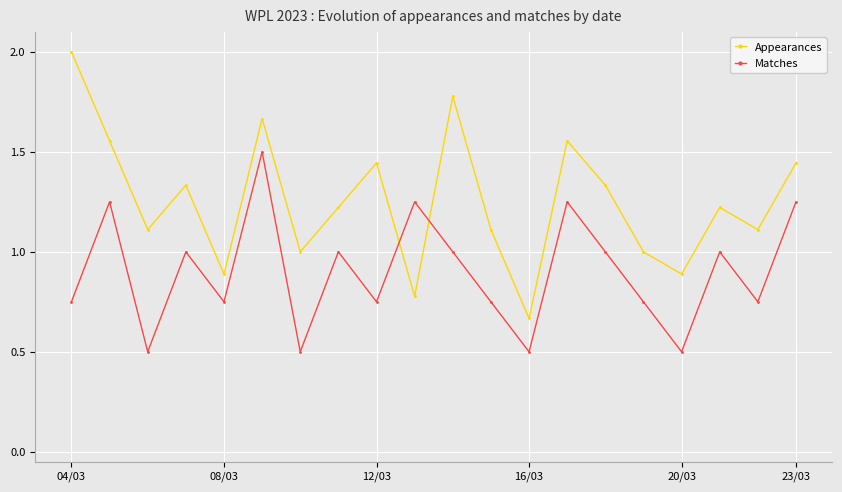

What is the sum of all Appearances values?

25.1